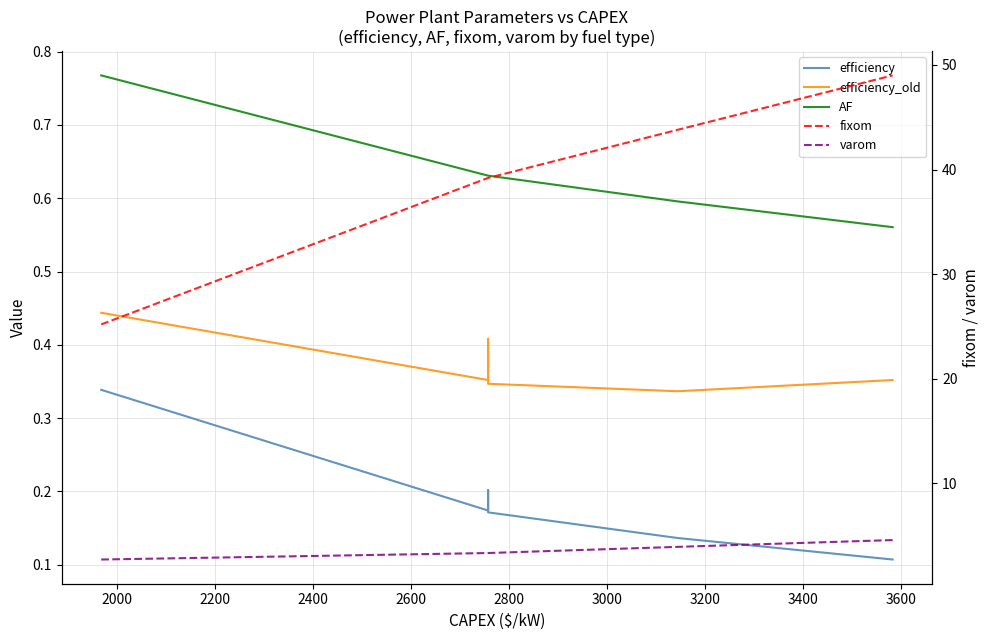

List the series in order of their peak value, lowest first.

efficiency, efficiency_old, AF, varom, fixom